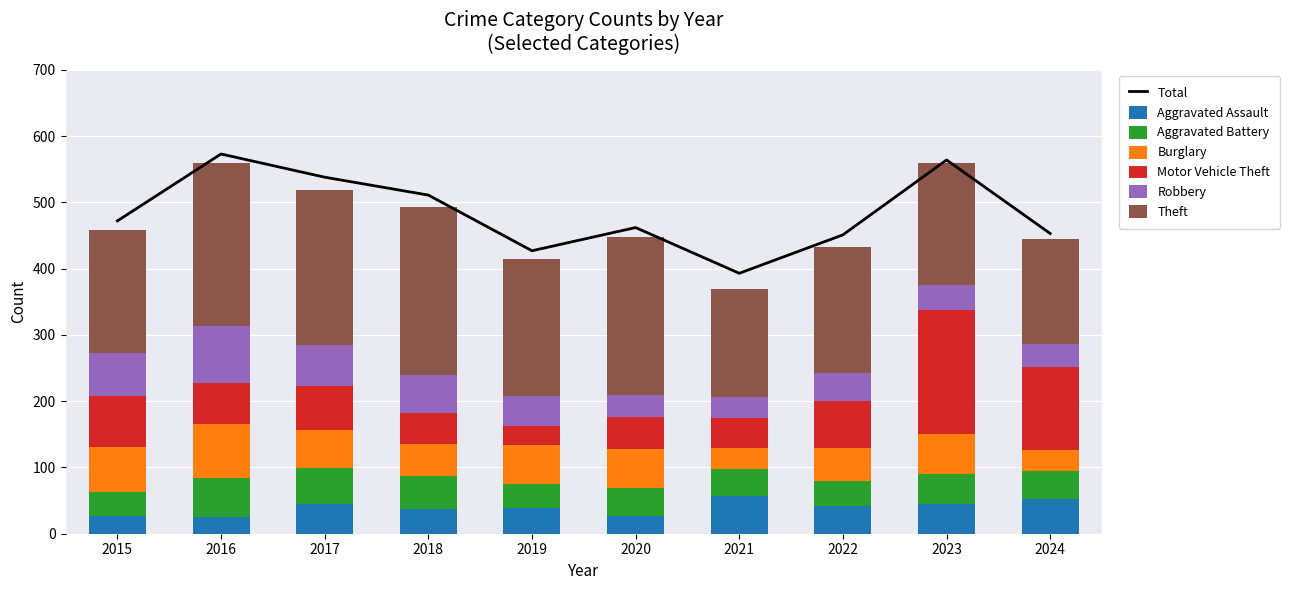

True or false: Total has a value of 538 at 2017.

True